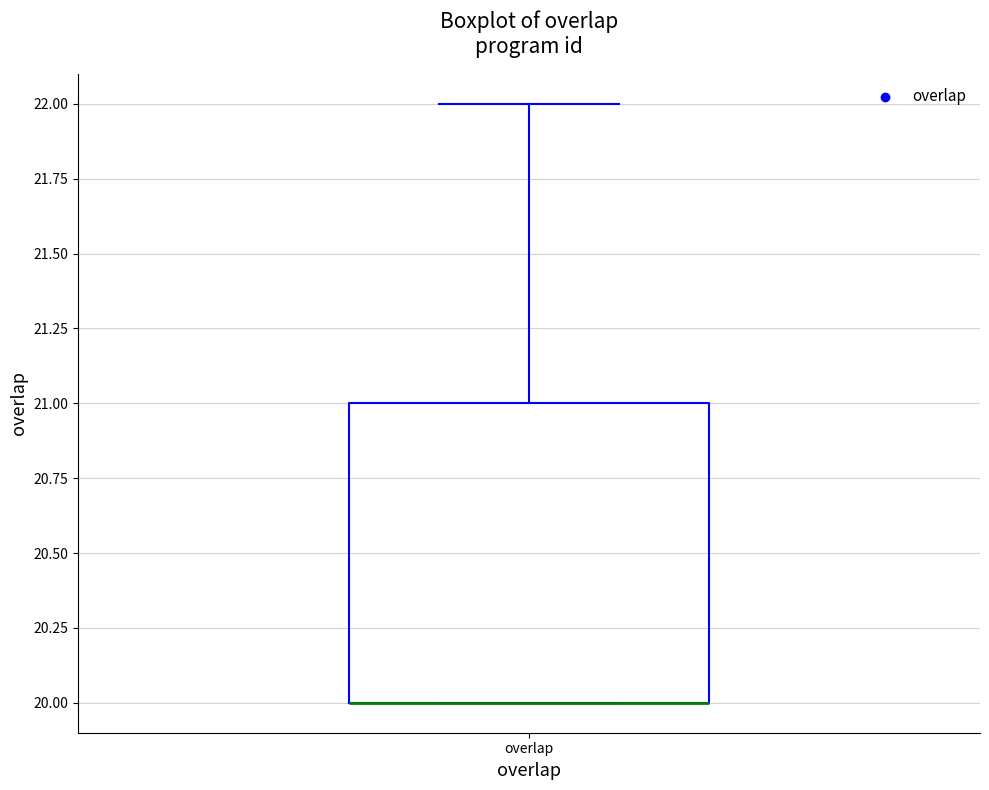

Read this box plot against the y-axis: the position of the median line, the range covered by the box, and the ends of both whiskers. The values are not printed on the chart, so give them approximately, as read against the axis.

median 20 (drawn on the box's lower edge), box 20 to 21, whiskers 20 to 22